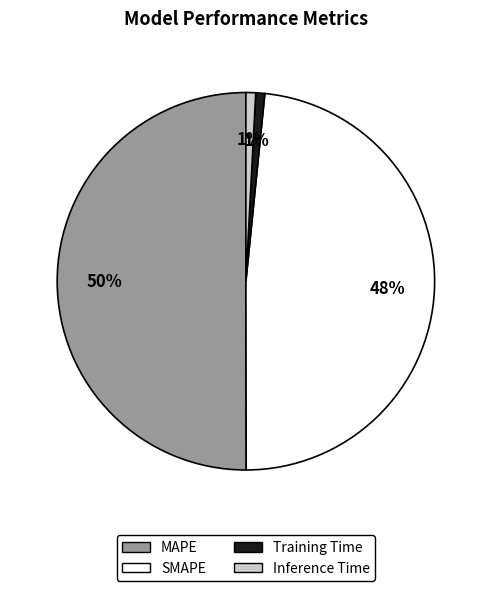

Which has a higher value, MAPE or Training Time?

MAPE